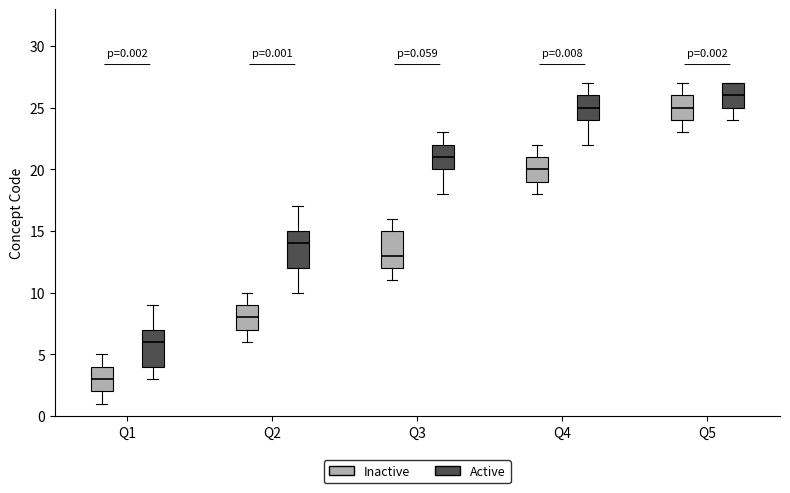

Which box has the highest median line?

Q5 (Active)